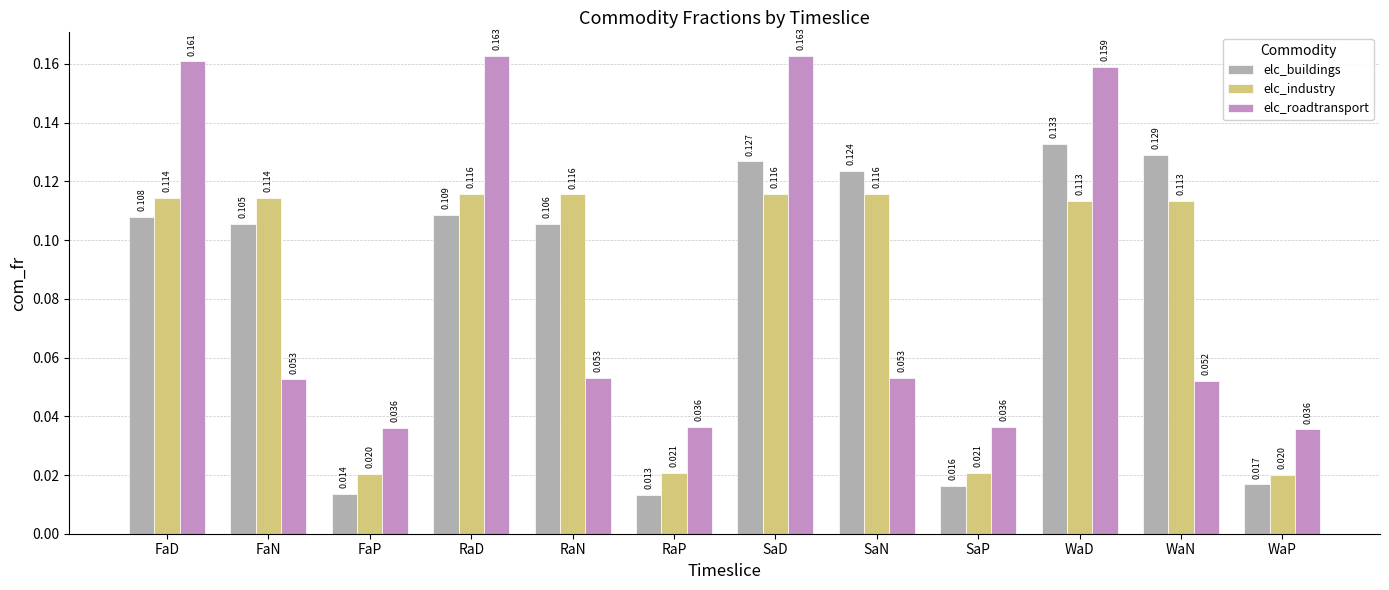

Where is elc_buildings nearest to the value 0?

RaP